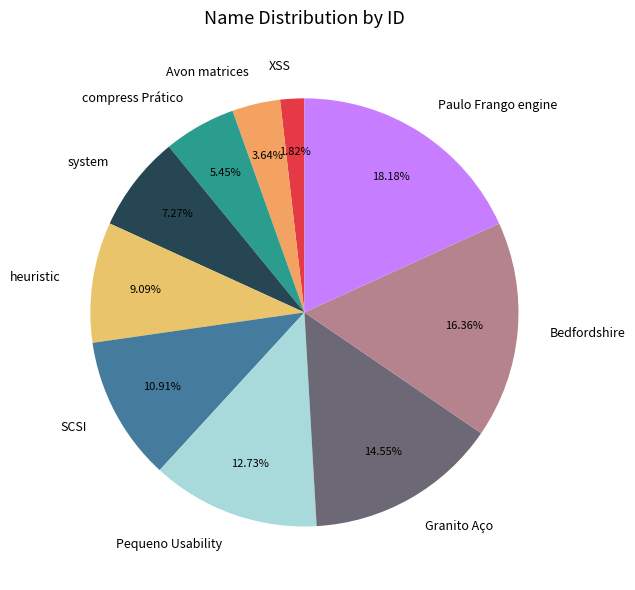

What percentage is the heuristic slice, to the nearest percent?

9%